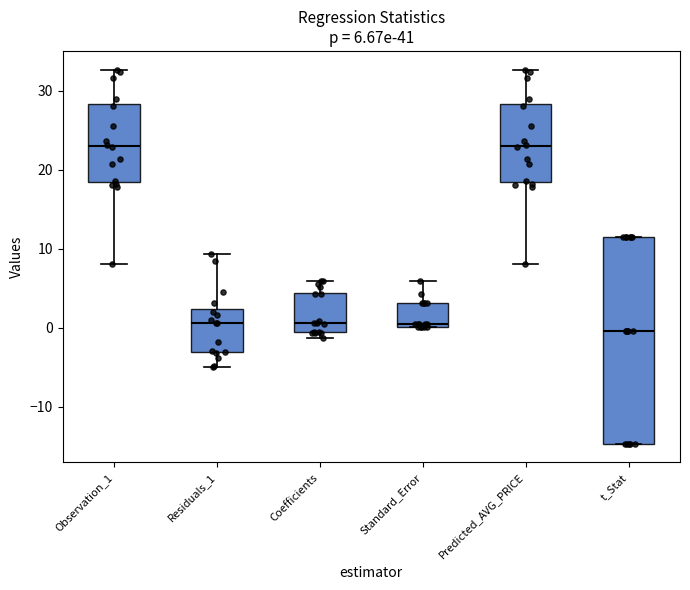

Which box is the tallest, from its lower edge to its upper edge?

t_Stat